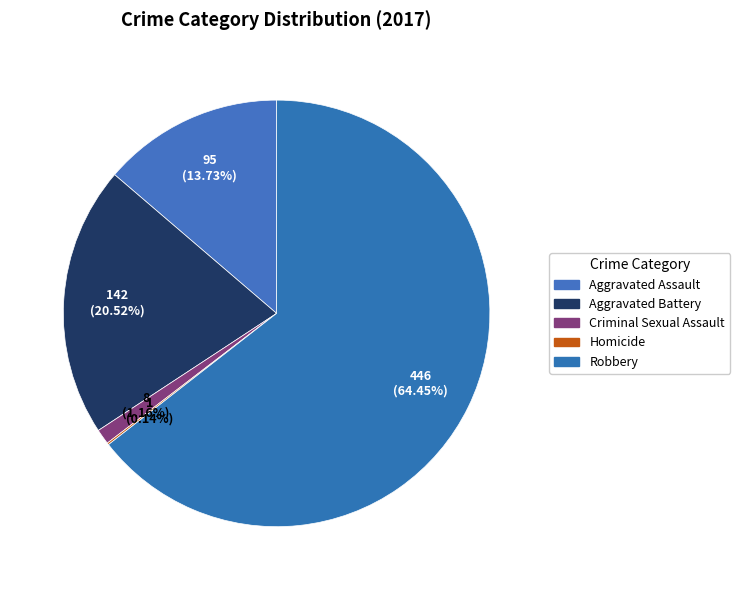

Do Aggravated Assault and Criminal Sexual Assault together represent more than half of the pie?

No